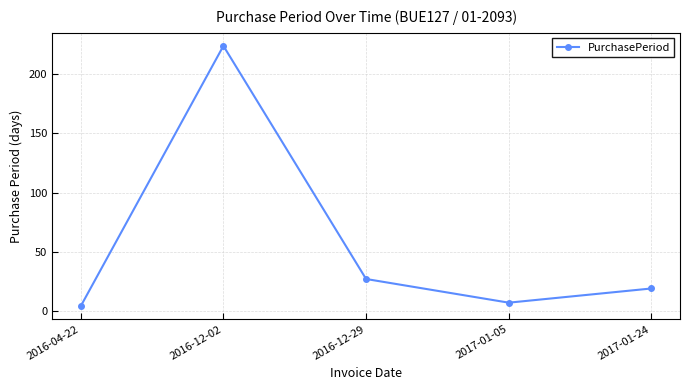

How many lines are shown in the chart?

1